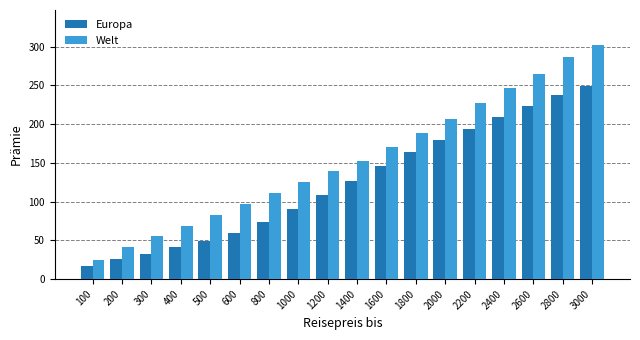

What is the average value of the Welt series?

155